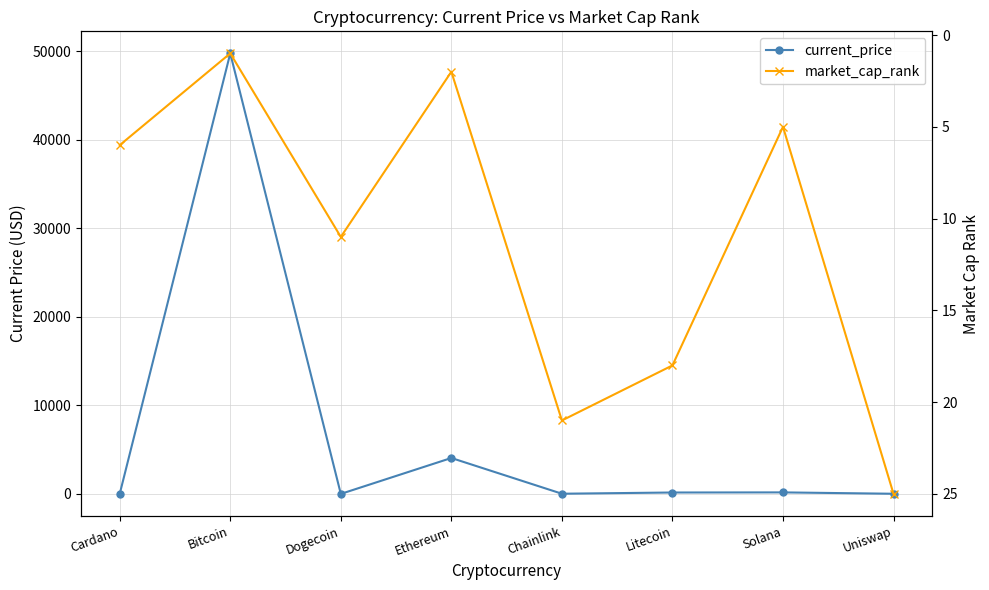

The value of current_price at Chainlink is 19.6. True or false?

True